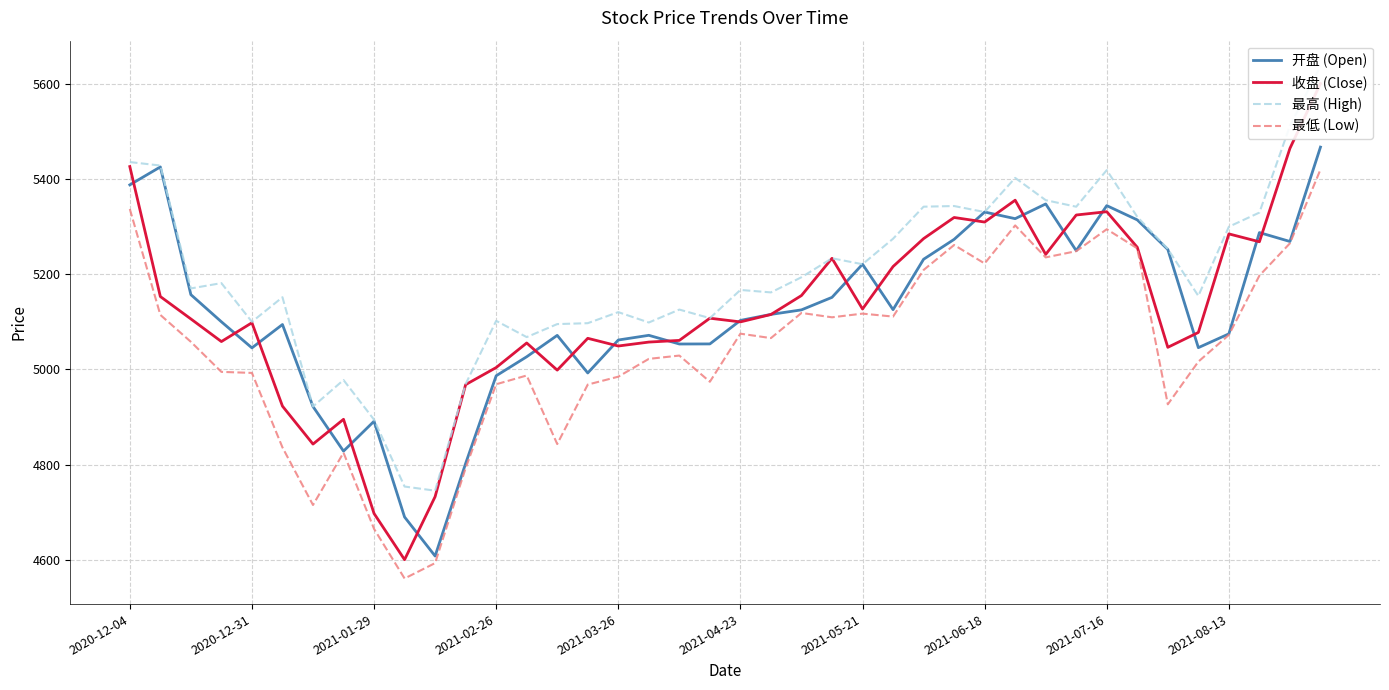

What is the highest value of the 最低 (Low) series?

5419.6